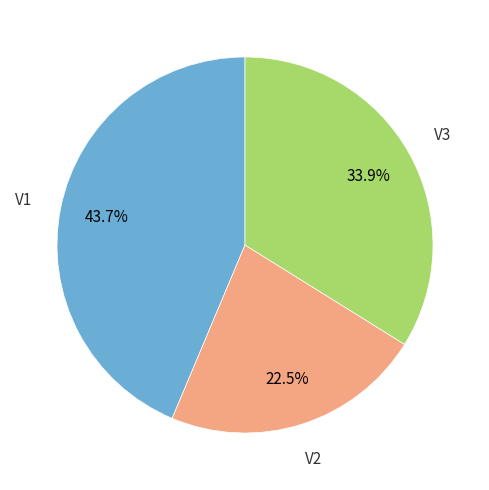

Which slice is the largest?

V1